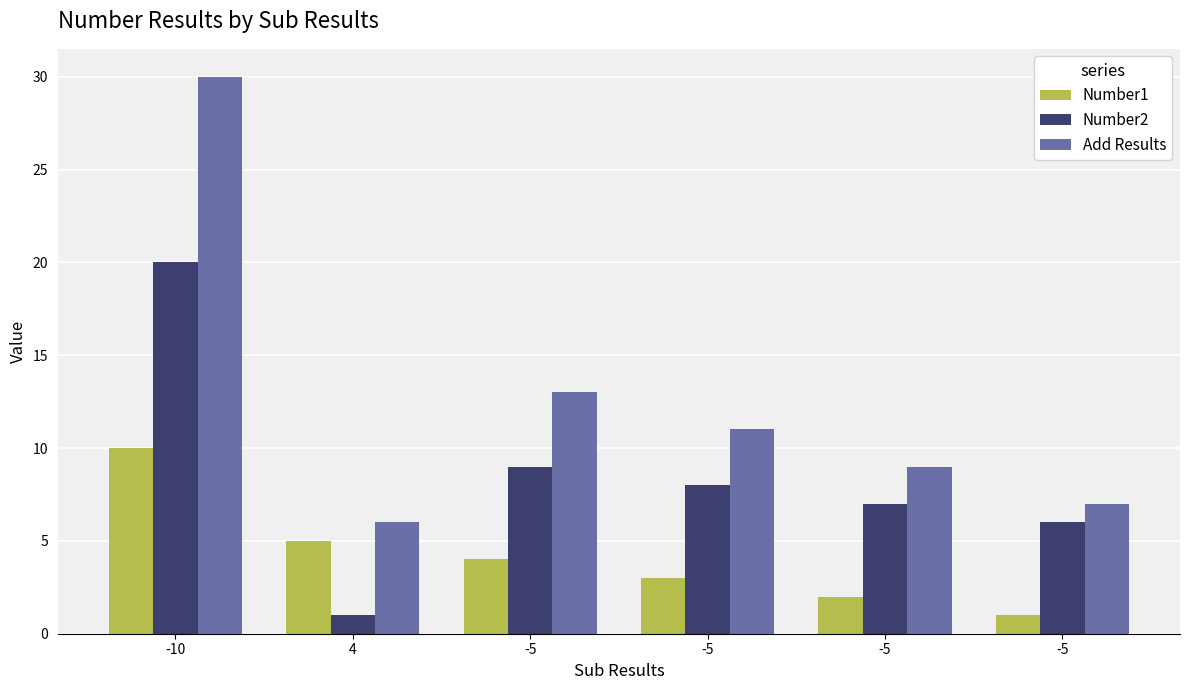

What is the highest value of the Number2 series?

20